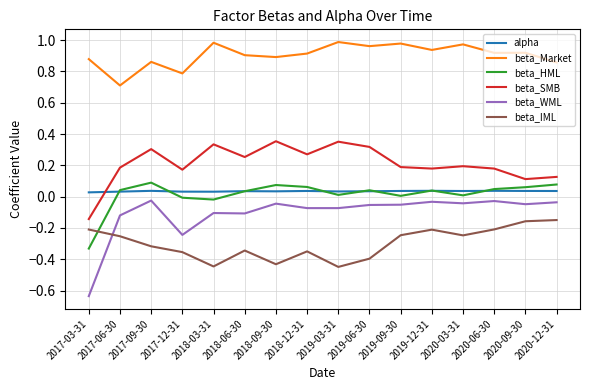

The beta_IML series shows -0.4 at 2019-03-31. True or false?

True